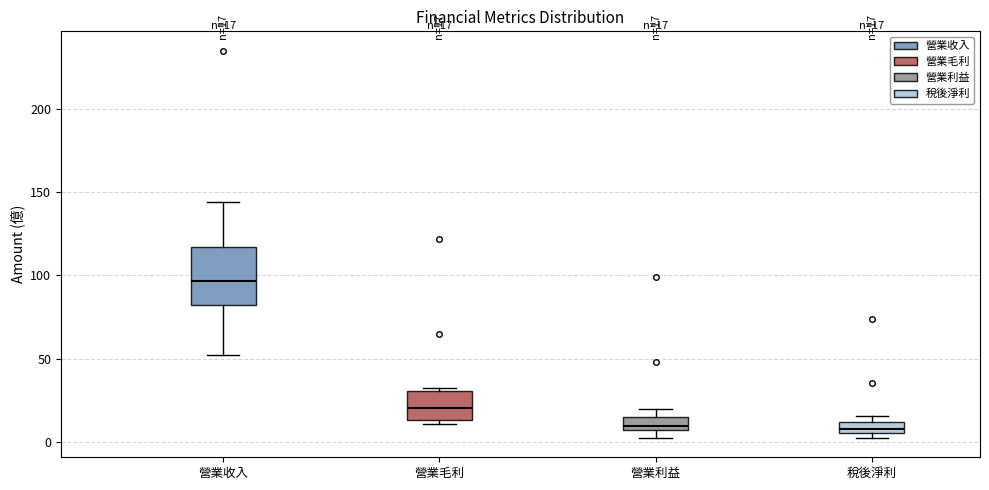

Which box is the tallest, from its lower edge to its upper edge?

營業收入